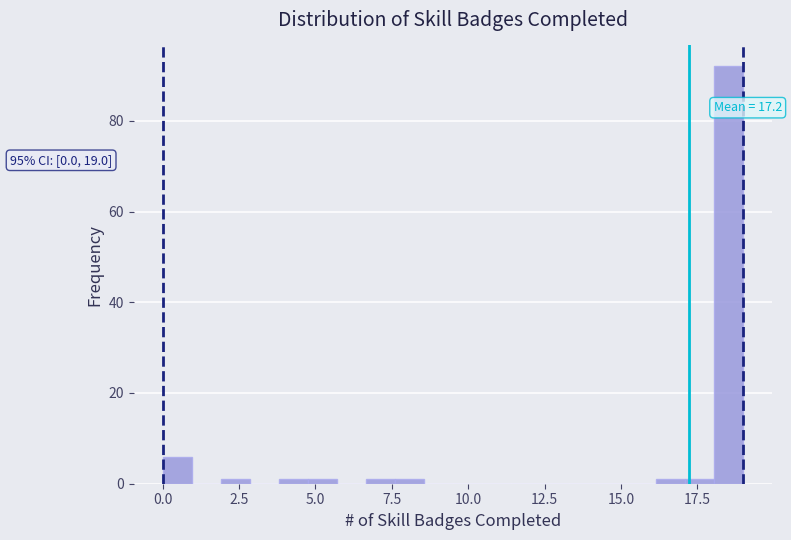

Read against the x-axis, roughly where is the centre of the tallest bar?

18.5